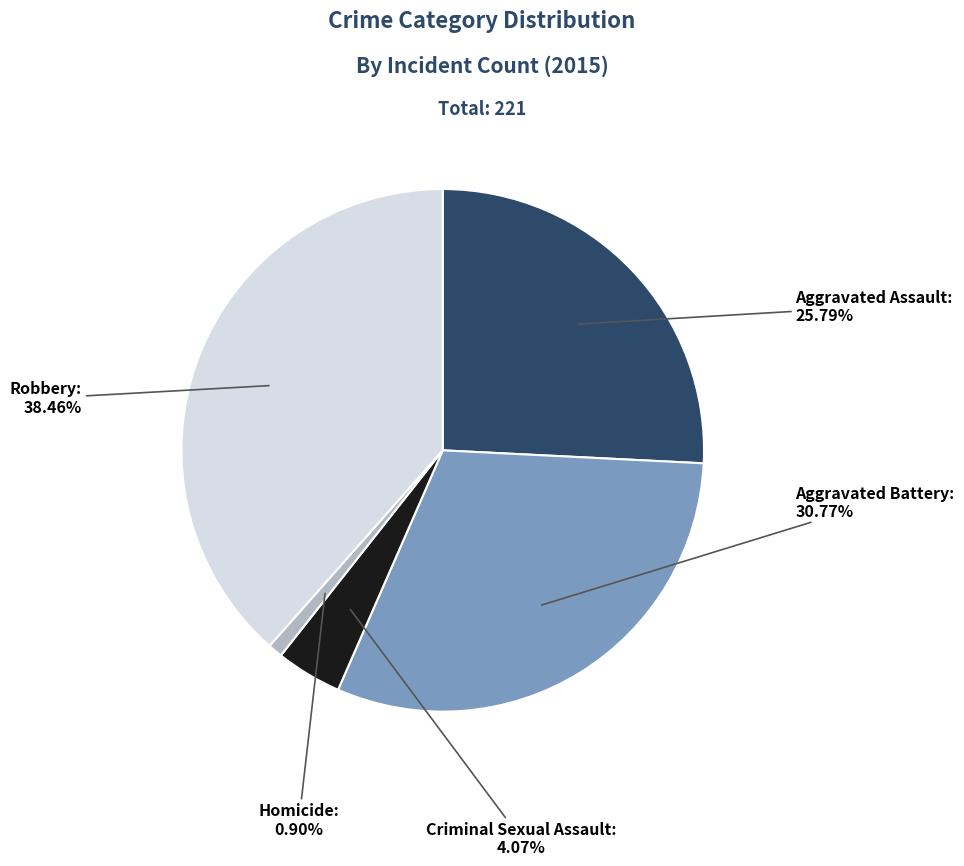

Count the number of slices in the pie.

5